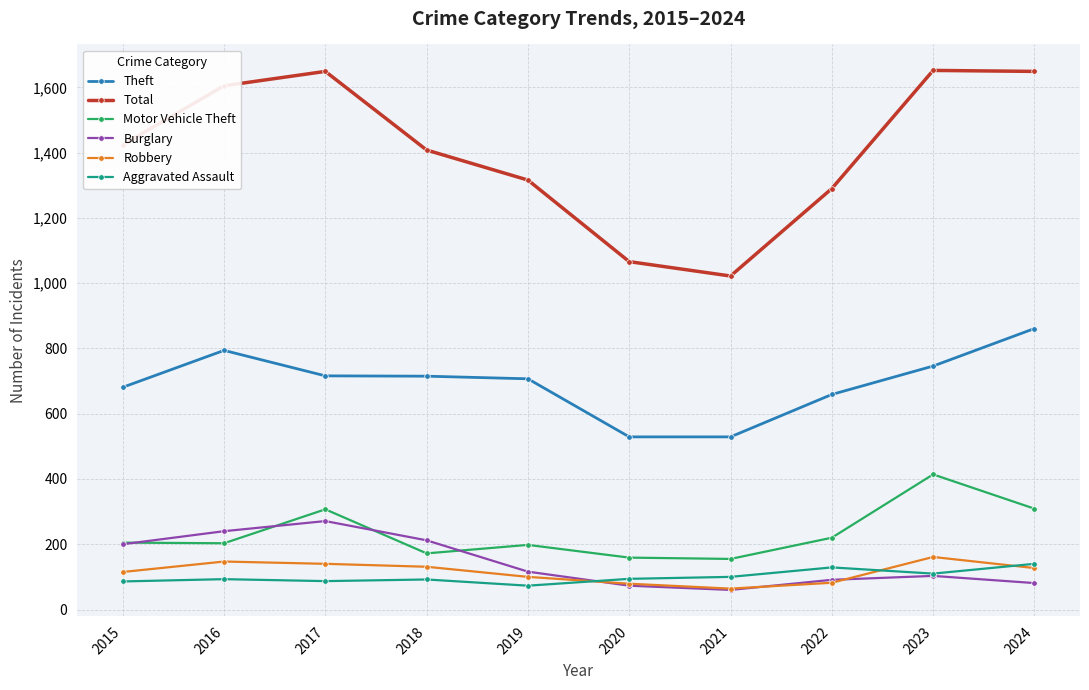

True or false: Motor Vehicle Theft and Robbery intersect in this chart.

False